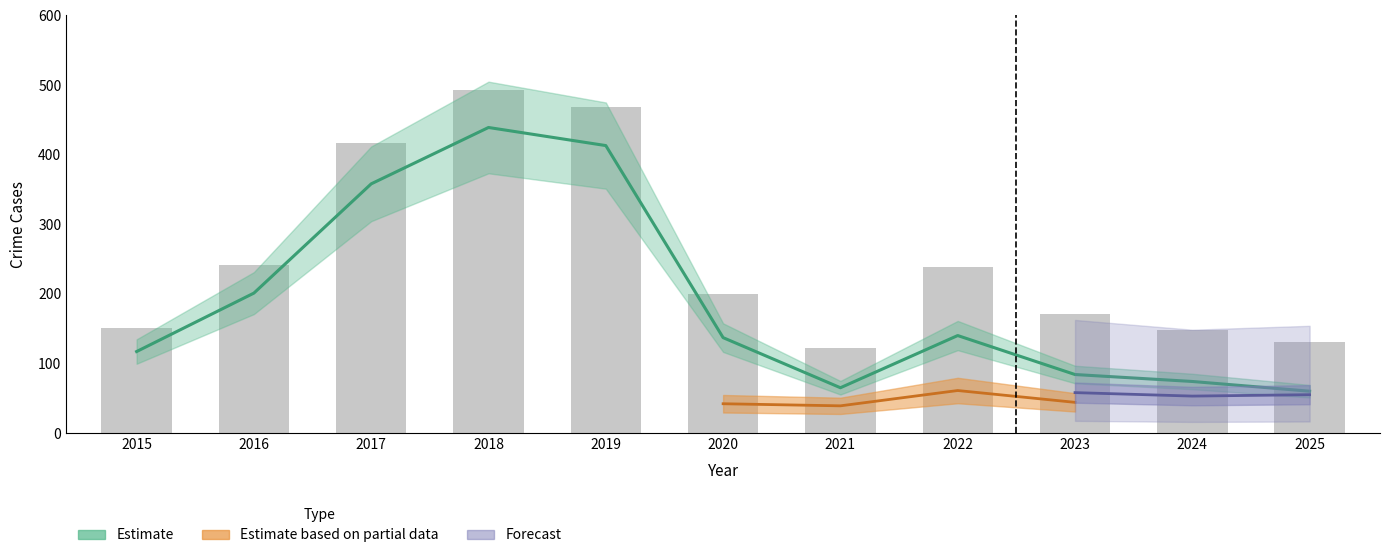

How many categories are shown in the chart?

11